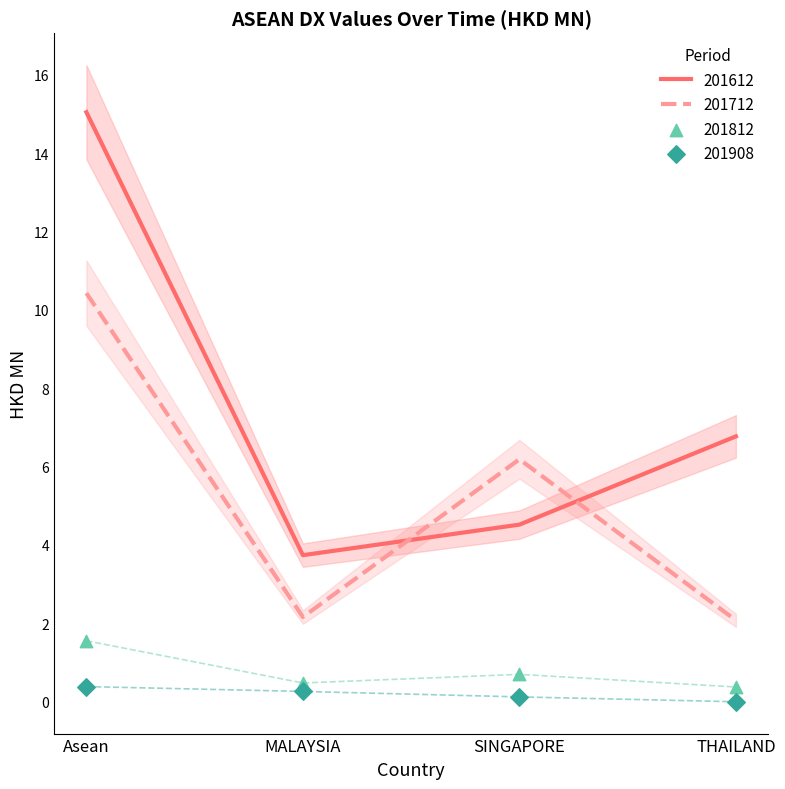

Which series contains the highest Y value?

201612